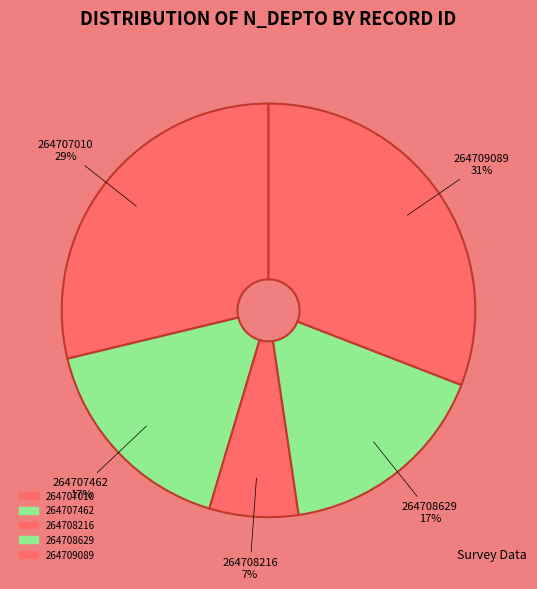

Is the sum of 264708629 and 264707462 greater than half?

No